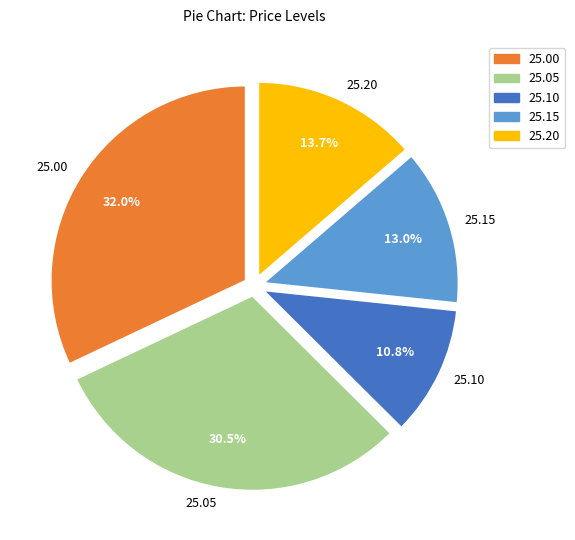

Combined, what portion of the pie is 25.05 and 25.15?

43.5%